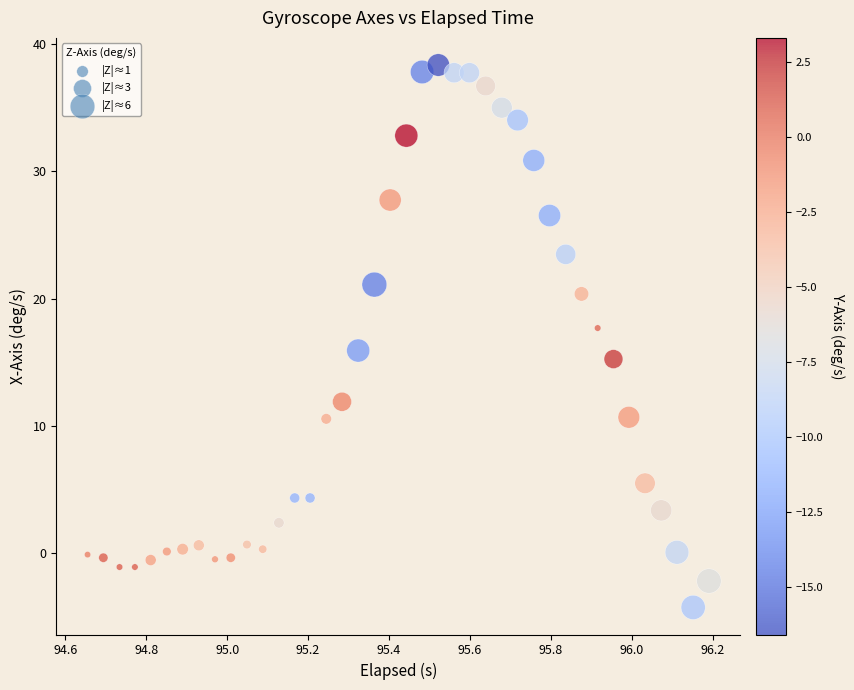

What is the range of X values (max minus min)?

1.5